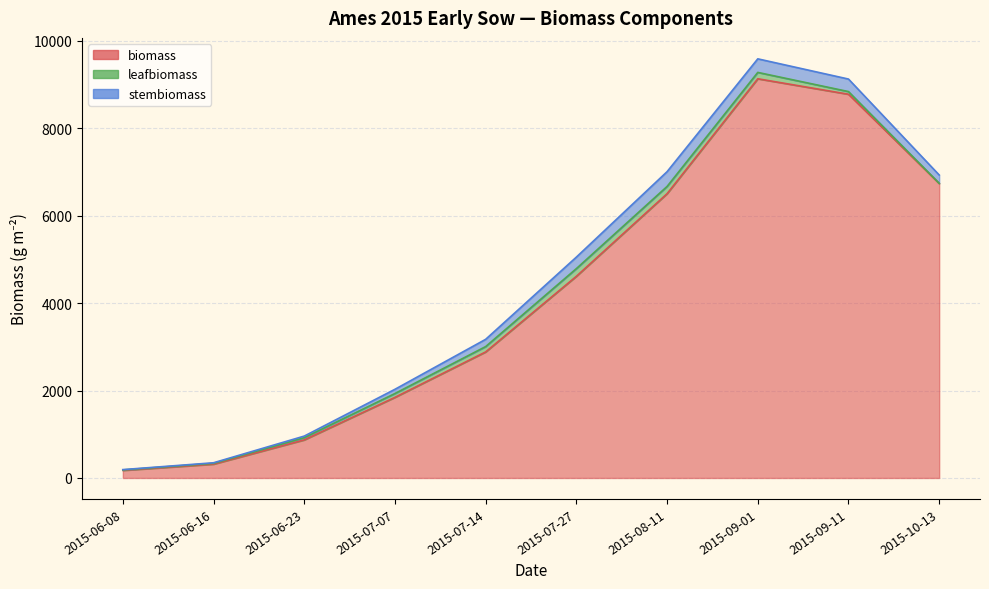

What is the difference between the maximum and minimum values in the biomass series?

8957.5